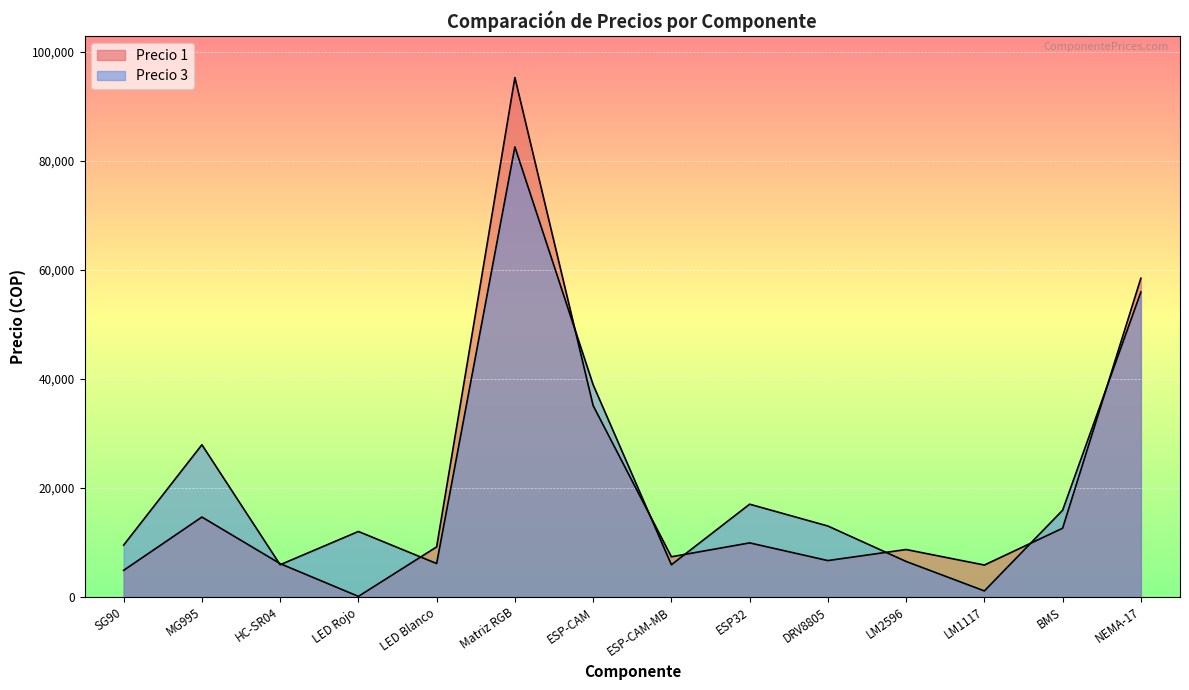

What are all the series names shown in the legend?

Precio 1, Precio 3